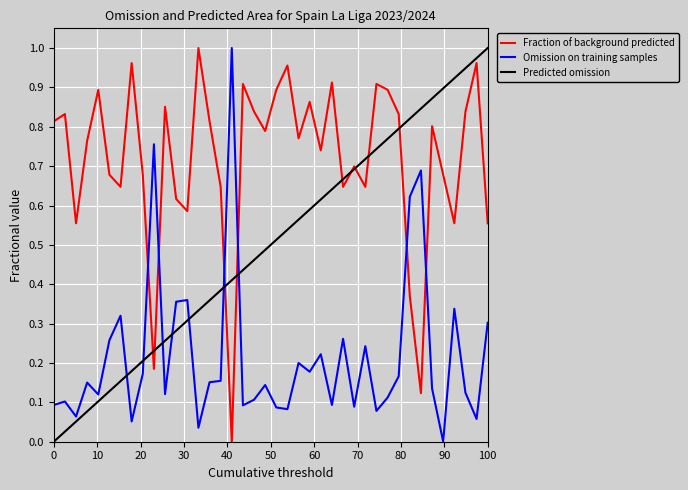

How many times do Fraction of background predicted and Omission on training samples cross each other?

6